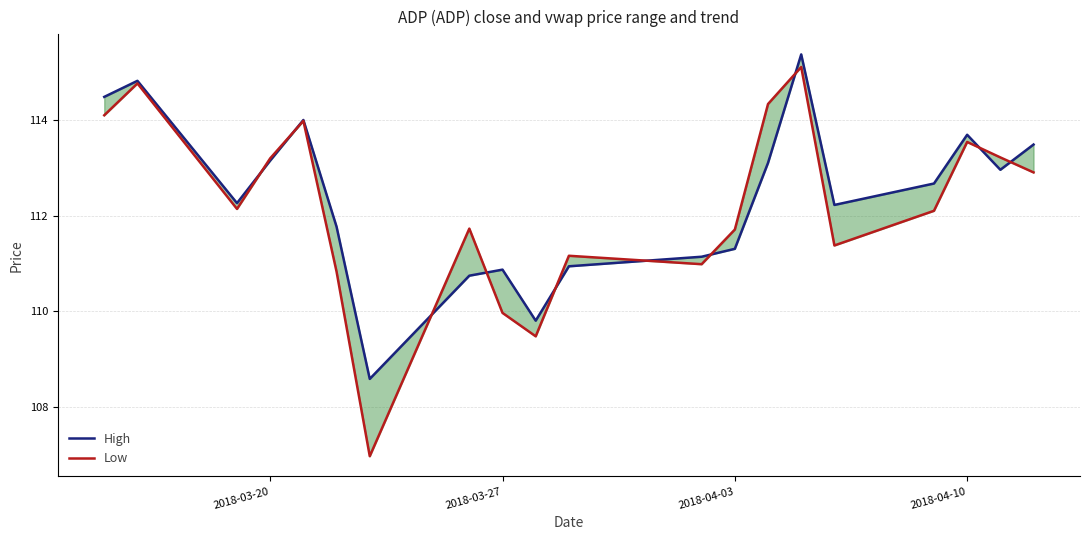

Rank the series by their average value, from highest to lowest.

High, Low